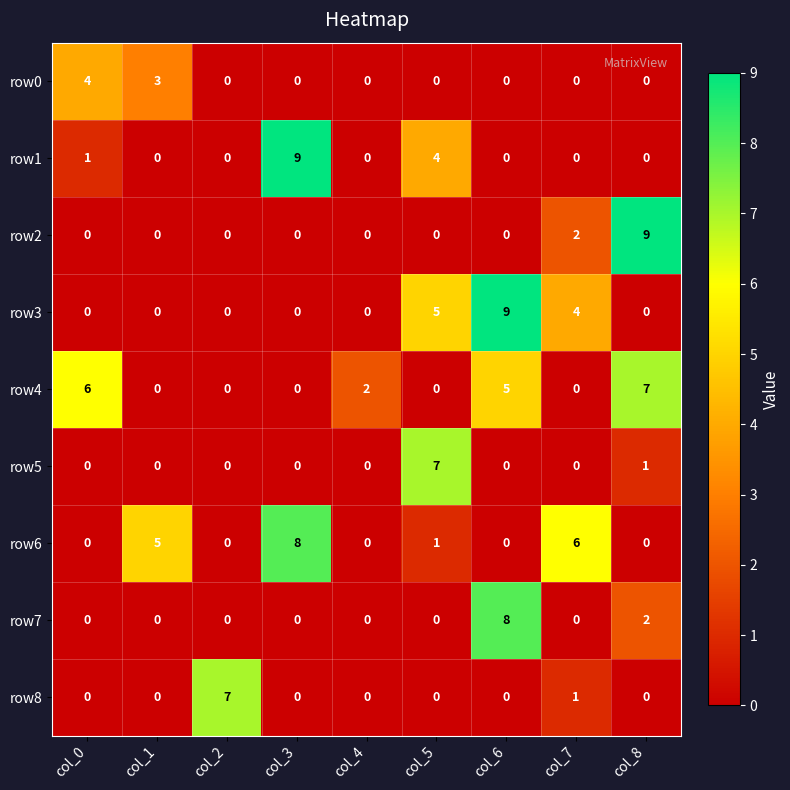

What is the greatest value displayed?

9